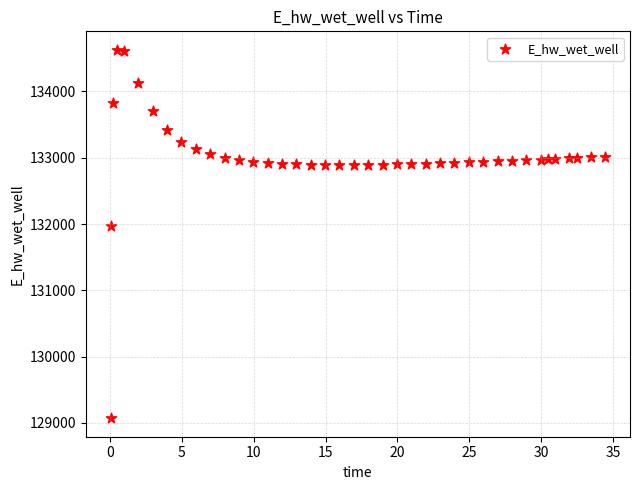

What is the range of X values (max minus min)?

34.4